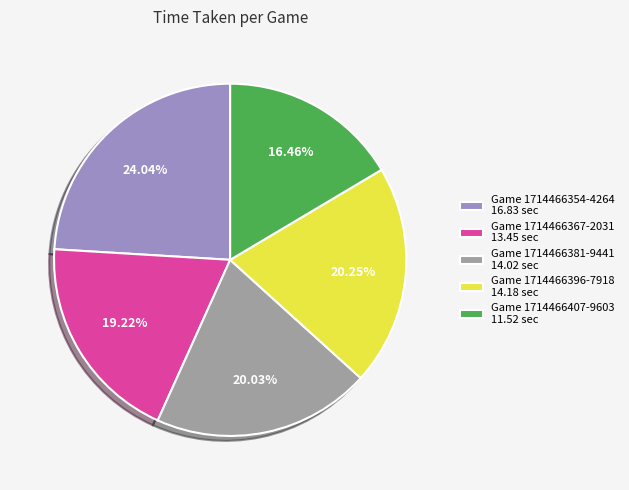

Does Game 1714466354-4264 16.83 sec represent more than half of the total?

No